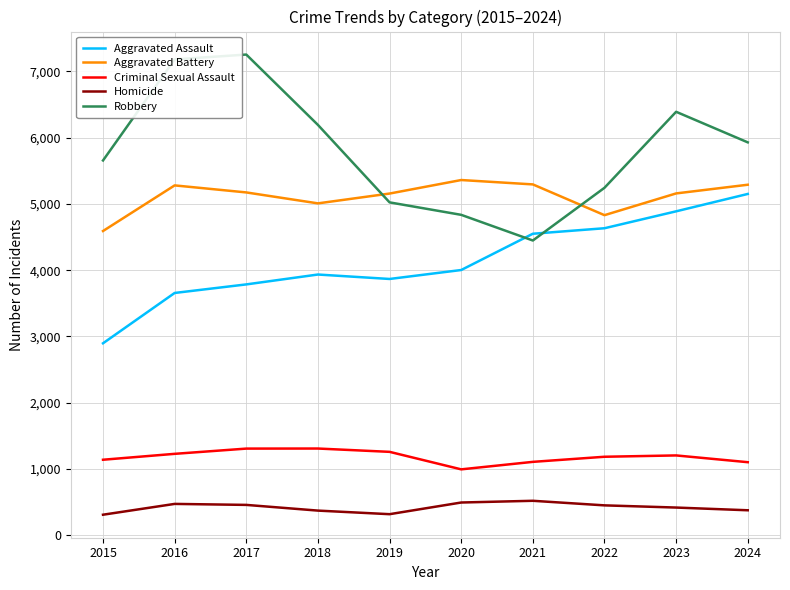

What is the average value of the Aggravated Battery series?

5113